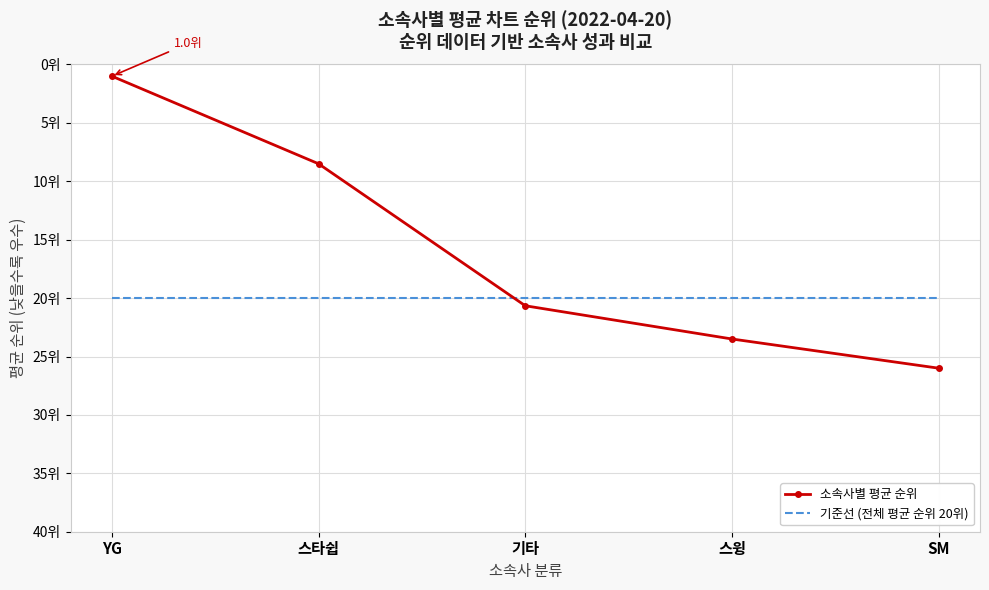

What are all the series names shown in the legend?

소속사별 평균 순위, 기준선 (전체 평균 순위 20위)